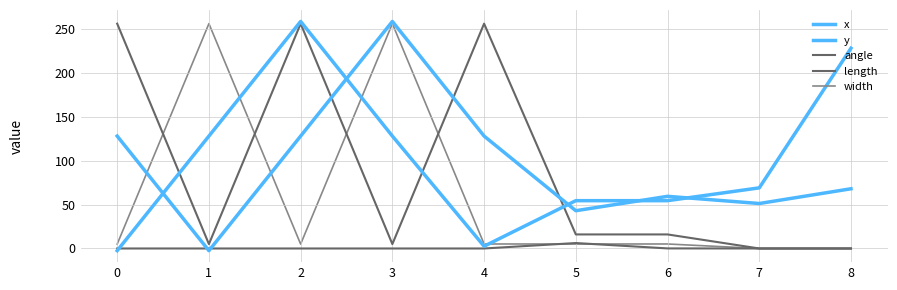

Reading left to right, what are all the values shown in this chart?

x: 0=128.0	1=-2.5	2=128.0	3=258.5	4=128.0	5=43.0	6=59.4	7=51.2	8=68.0
y: 0=-2.5	1=128.0	2=258.5	3=128.0	4=2.6	5=54.4	6=54.4	7=69.0	8=228.0
angle: 0=0.0	1=0.0	2=0.0	3=0.0	4=0.0	5=6.2	6=0.1	7=0.0	8=0.0
length: 0=256.0	1=5.0	2=256.0	3=5.0	4=256.0	5=16.0	6=16.0	7=0.0	8=0.0
width: 0=5.0	1=256.0	2=5.0	3=256.0	4=5.1	5=5.1	6=5.1	7=0.0	8=0.0